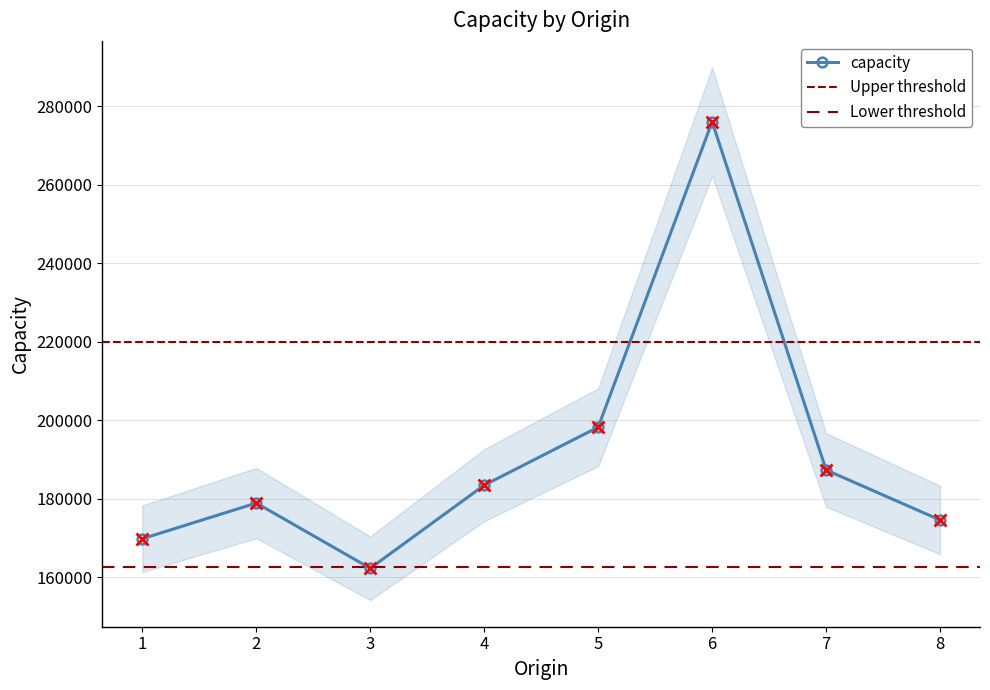

How many points are lower than both their immediate neighbors (excluding endpoints)?

1